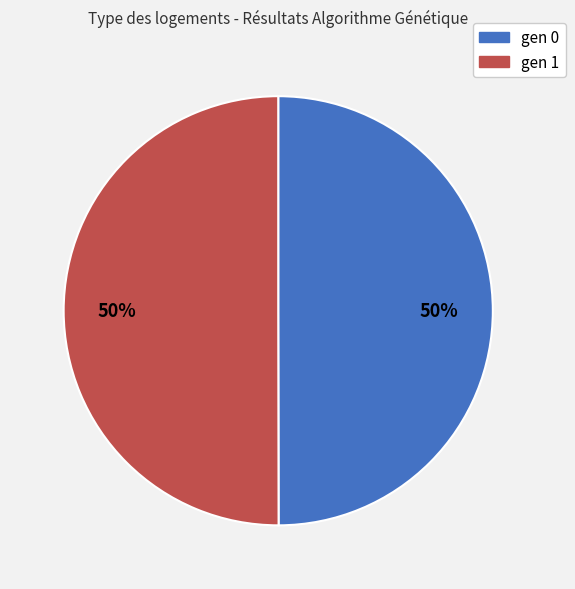

To the nearest percent, what portion does gen 0 represent?

50%